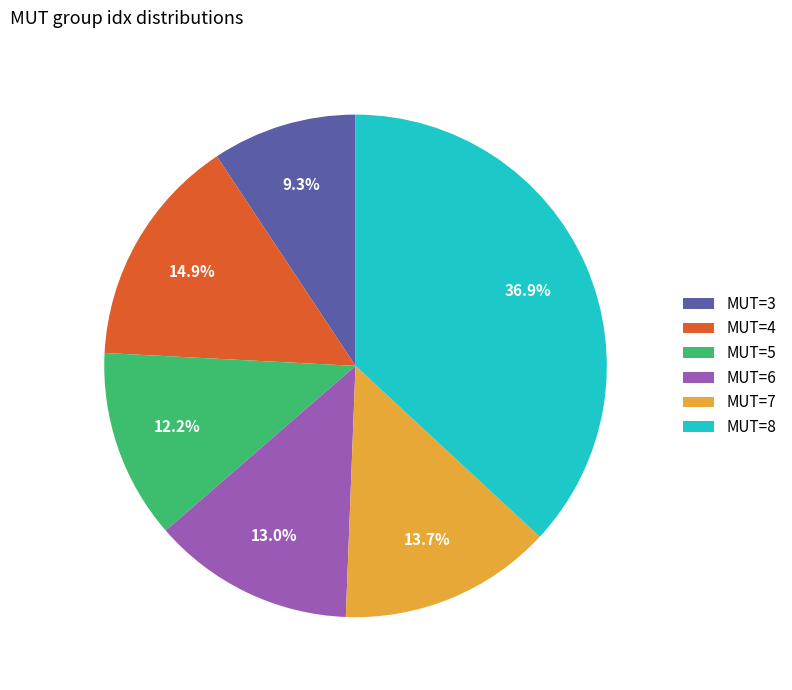

To the nearest percent, what is the average slice percentage?

17%